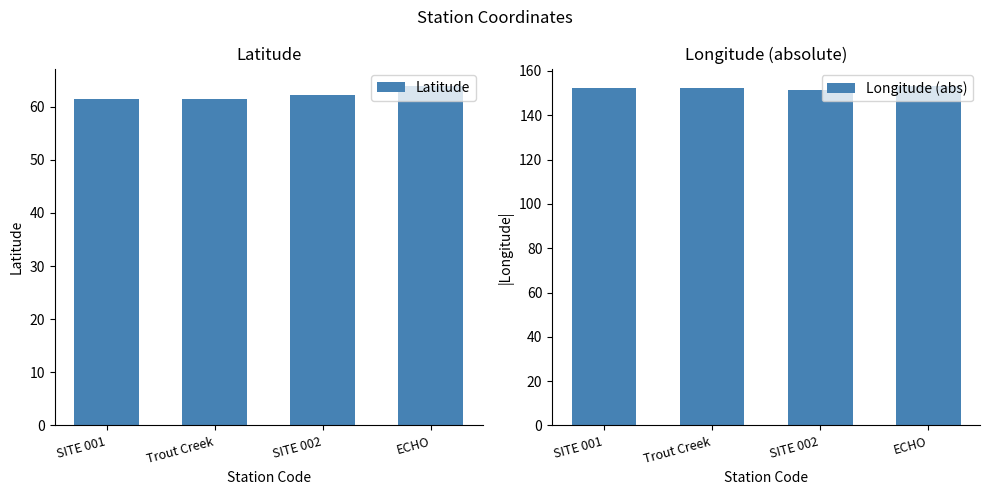

What is the sum of the Latitude values at Trout Creek and SITE 002?

123.7